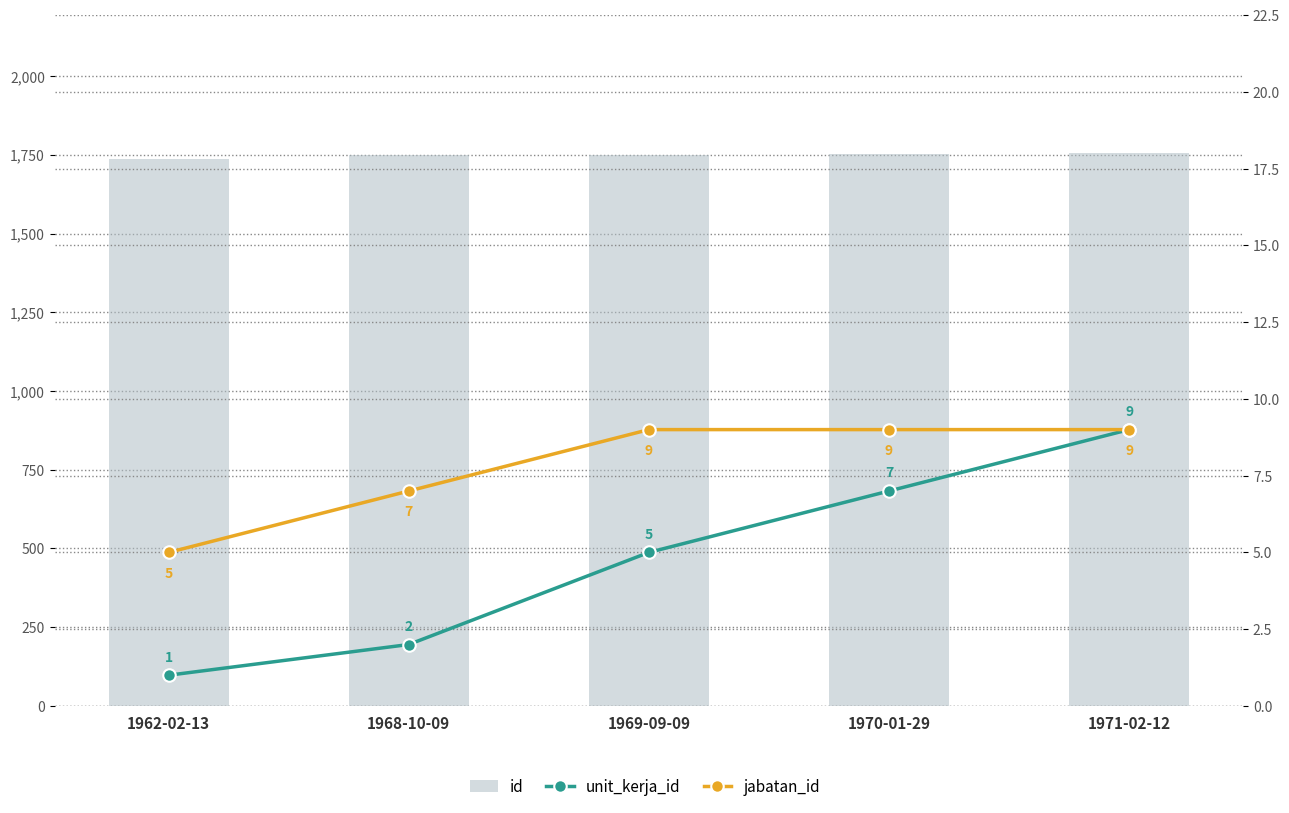

At which category is the sum across all series the highest?

1971-02-12